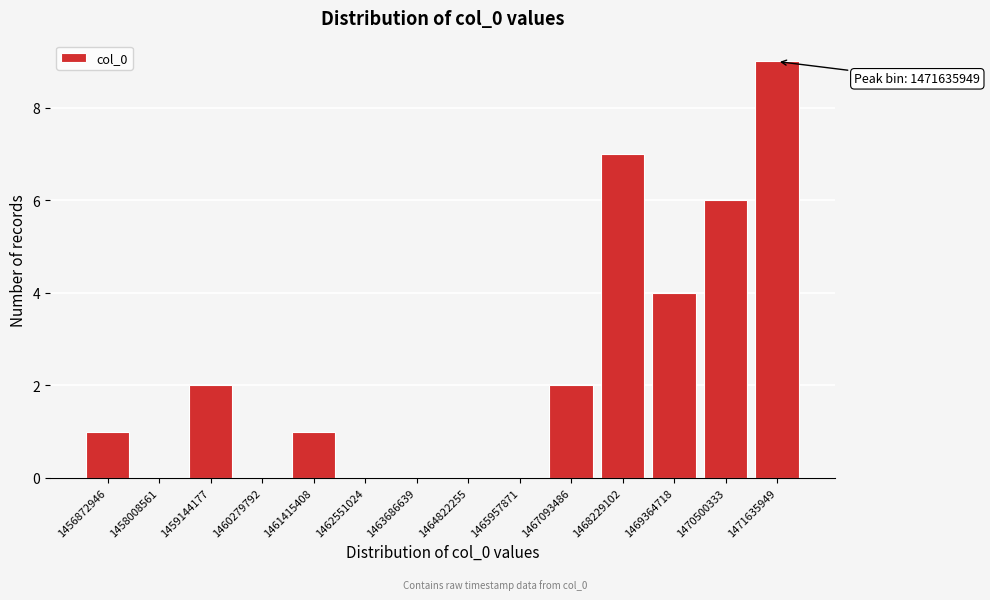

Reading right to left, extract all data points from this chart.

1471635949=9	1470500333=6	1469364718=4	1468229102=7	1467093486=2	1465957871=0	1464822255=0	1463686639=0	1462551024=0	1461415408=1	1460279792=0	1459144177=2	1458008561=0	1456872946=1